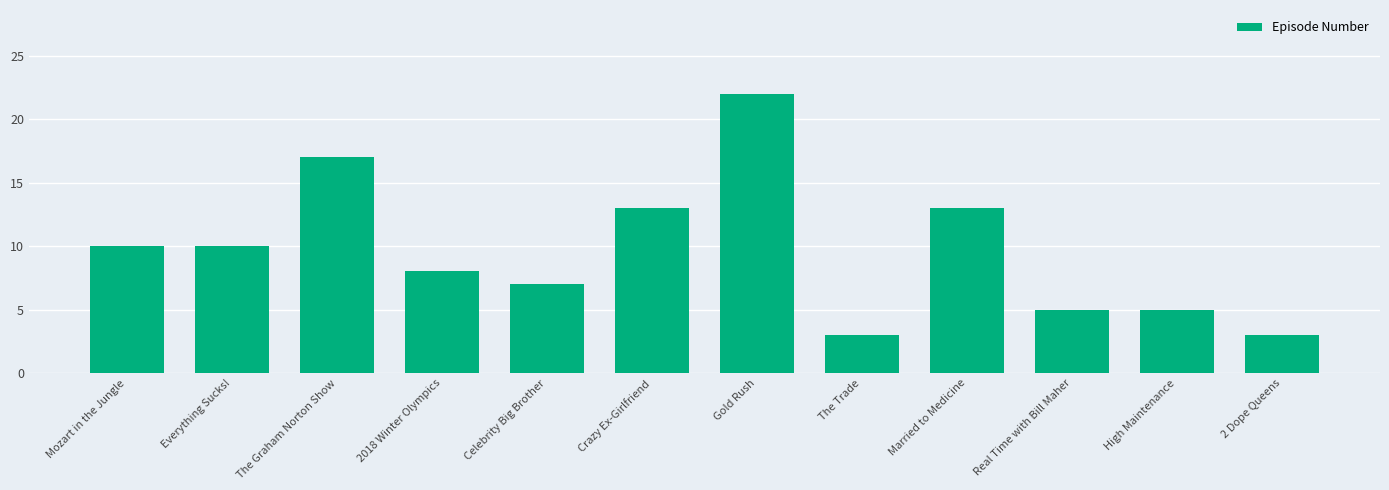

What is the change in value from Celebrity Big Brother to 2 Dope Queens?

-4